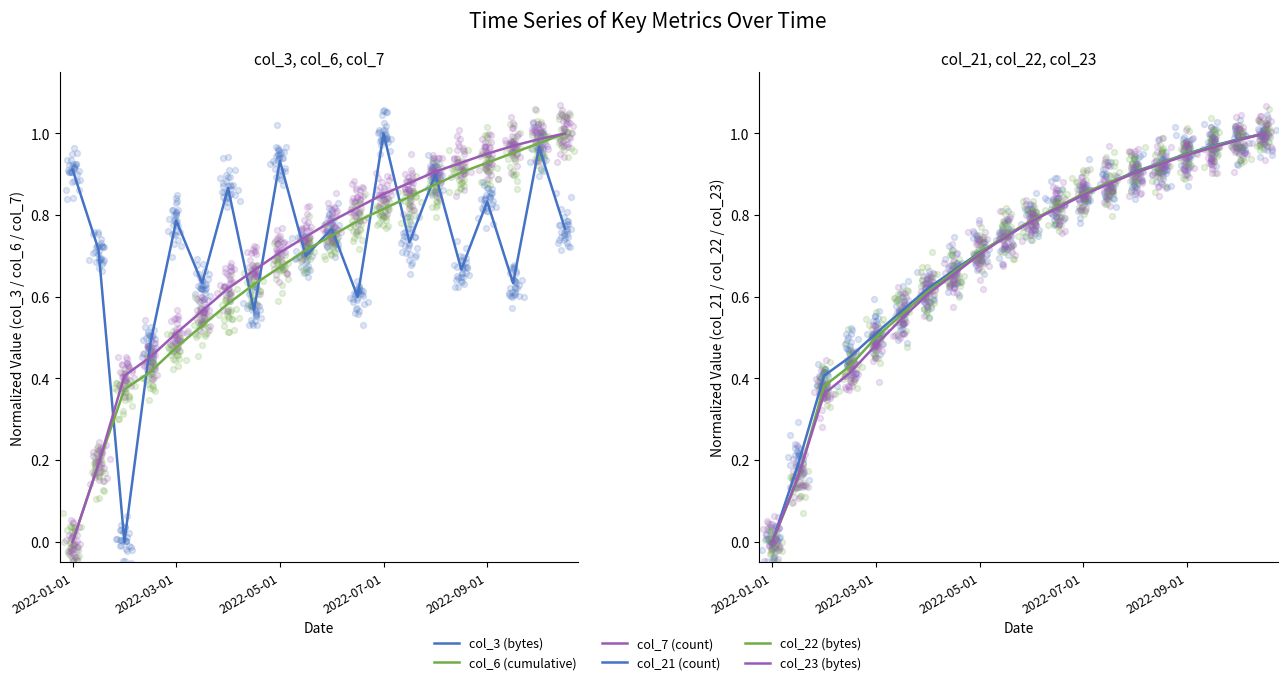

Which series has the largest total across all categories?

col_3 (bytes)